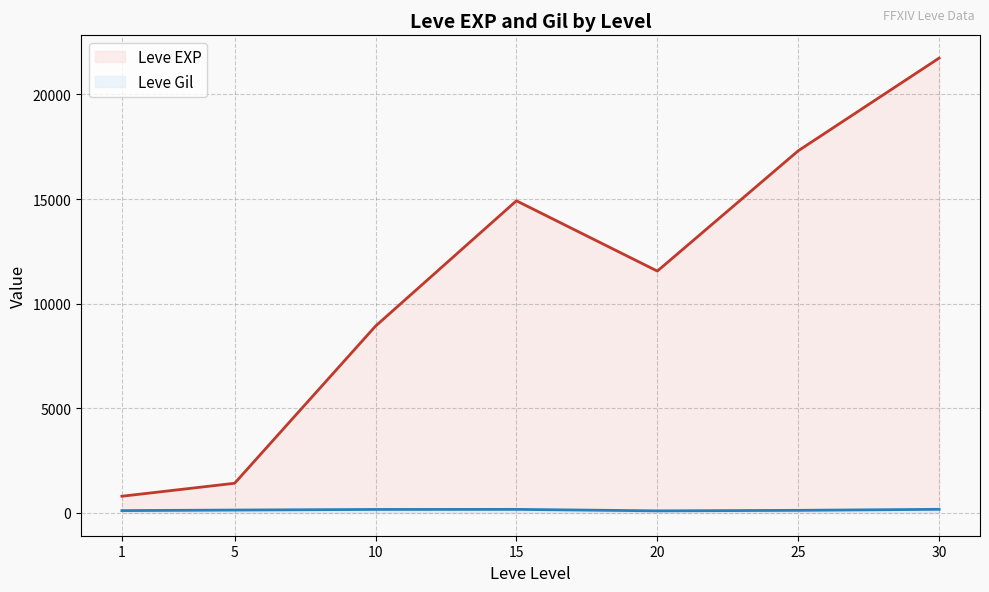

At 30, list the series in order from largest to smallest.

Leve EXP, Leve Gil